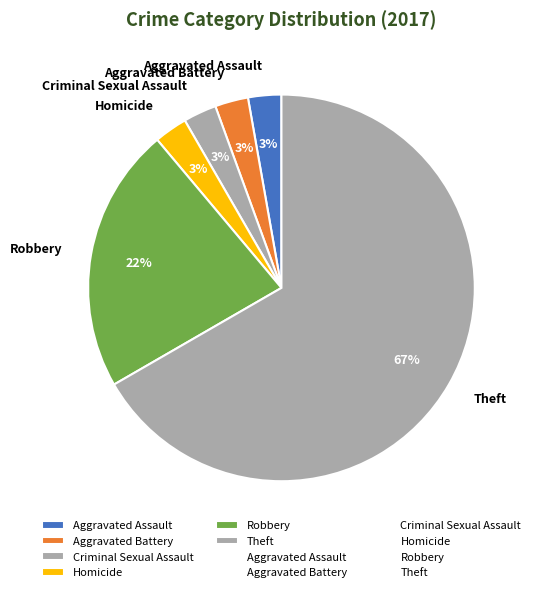

True or false: Aggravated Assault accounts for 3% of the total.

True